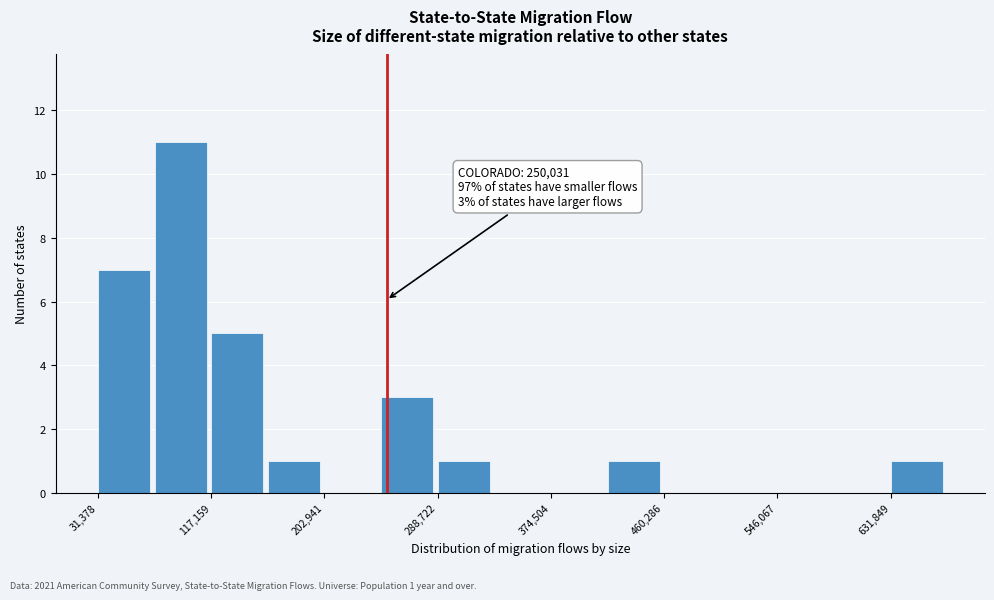

Which range on the x-axis has the tallest bar?

70000 to 120000